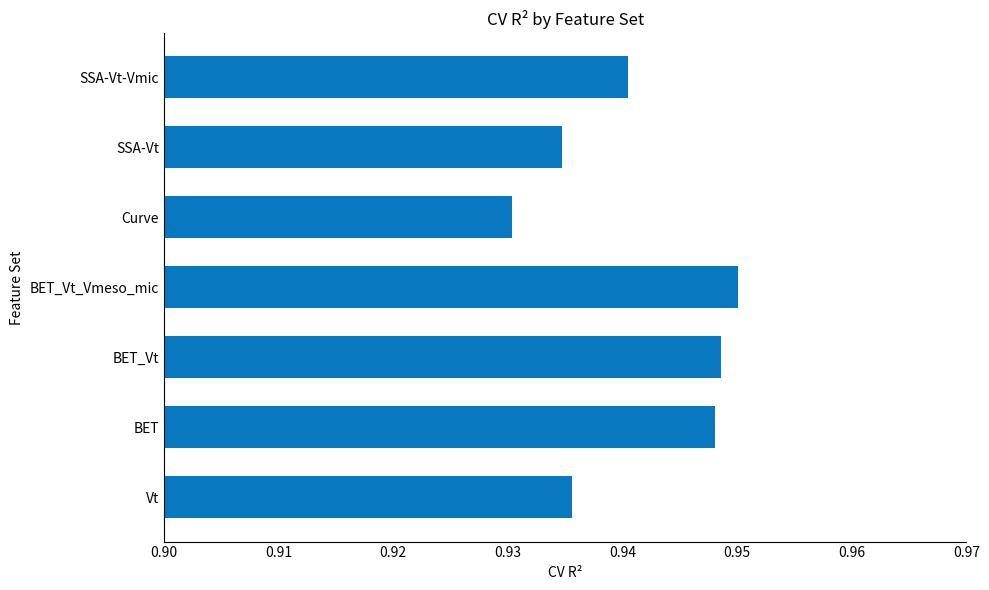

Is it true that the value at Curve is 0.3?

False